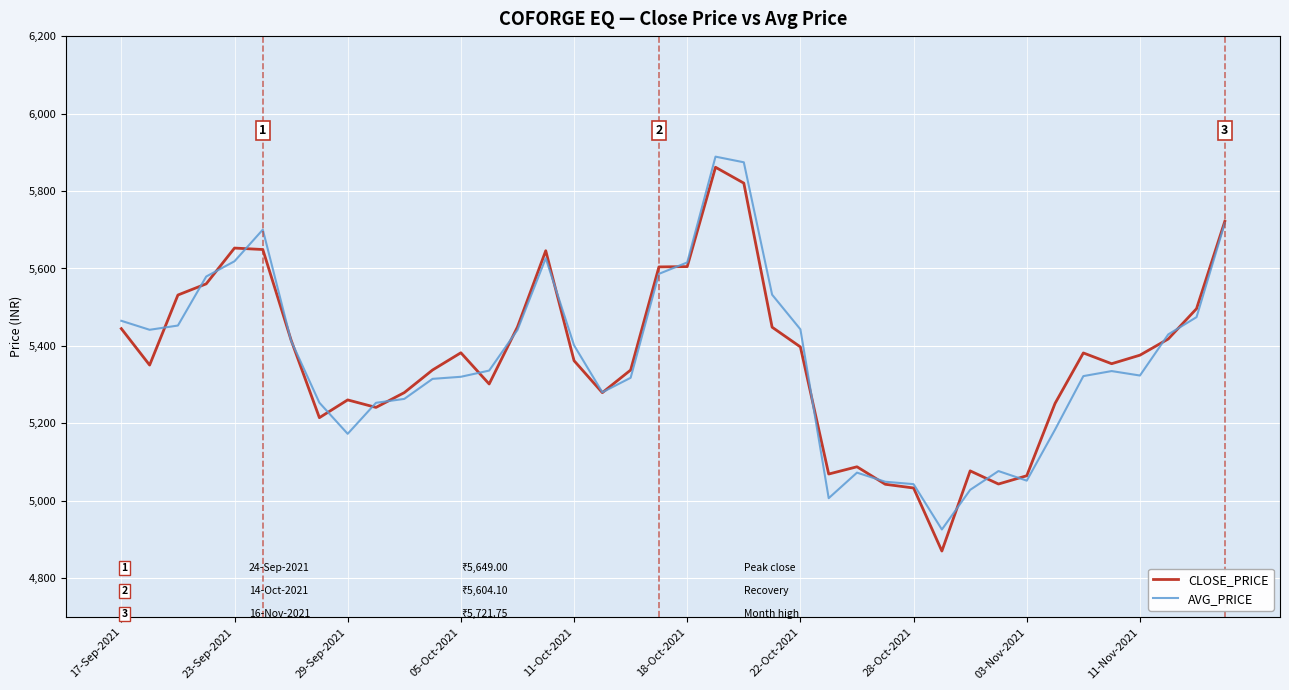

Which series has the widest spread of values?

CLOSE_PRICE